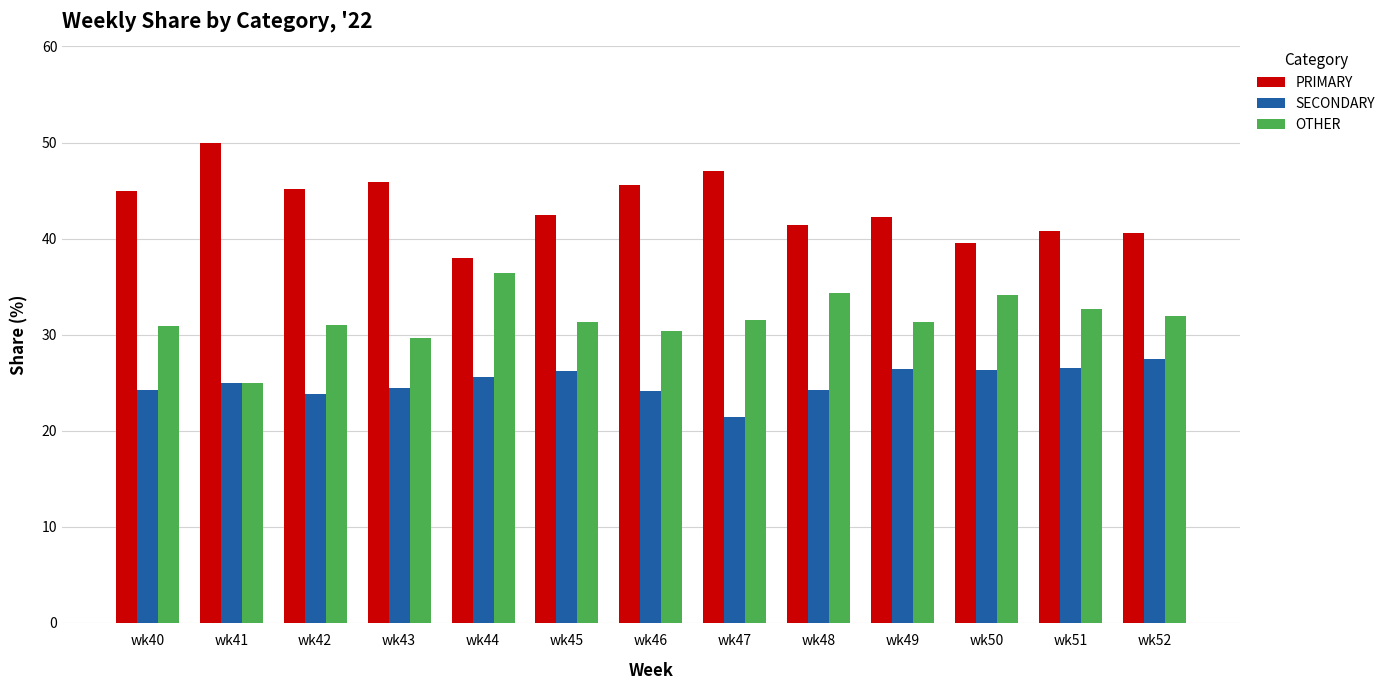

True or false: OTHER has a value of 63.5 at wk44.

False